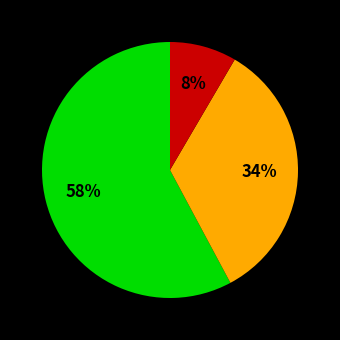

To the nearest percent, what is the average slice percentage?

33%